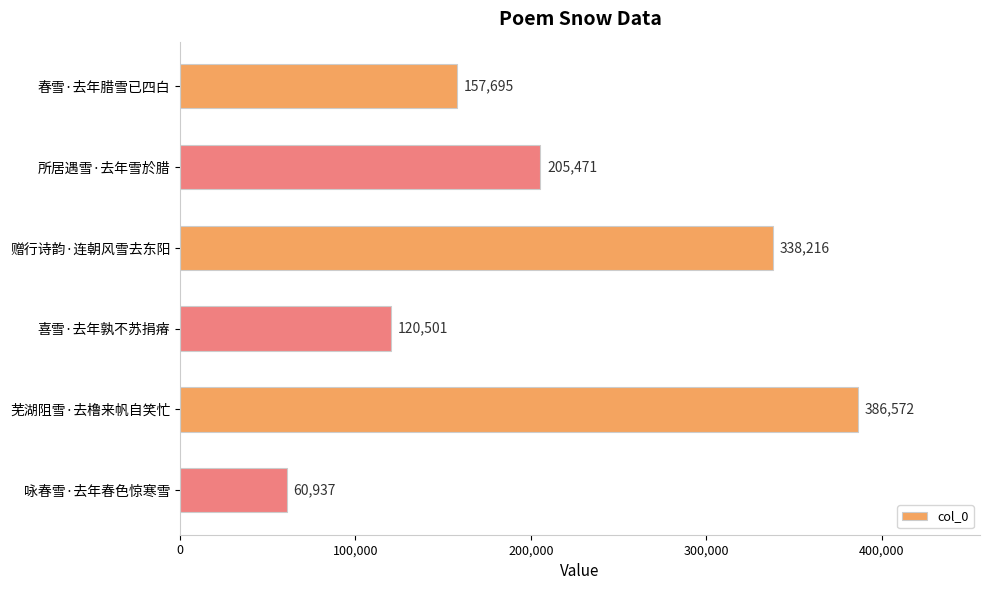

Is it true that the value at 所居遇雪·去年雪於腊 is 85382?

False